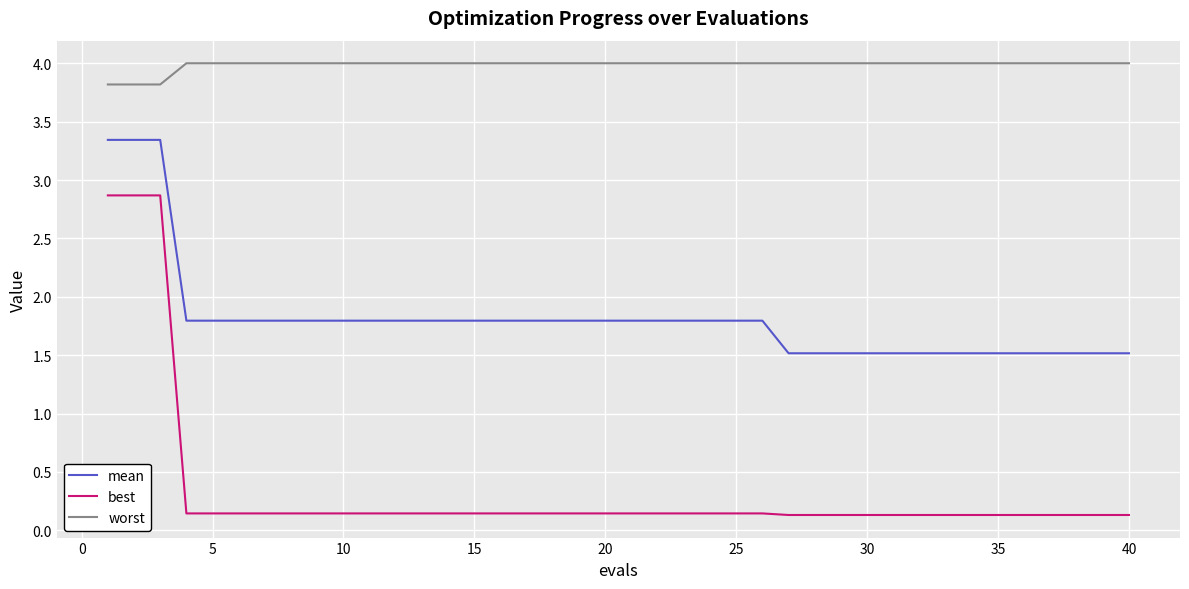

What is the difference between the maximum and second lowest values in the mean series?

1.8